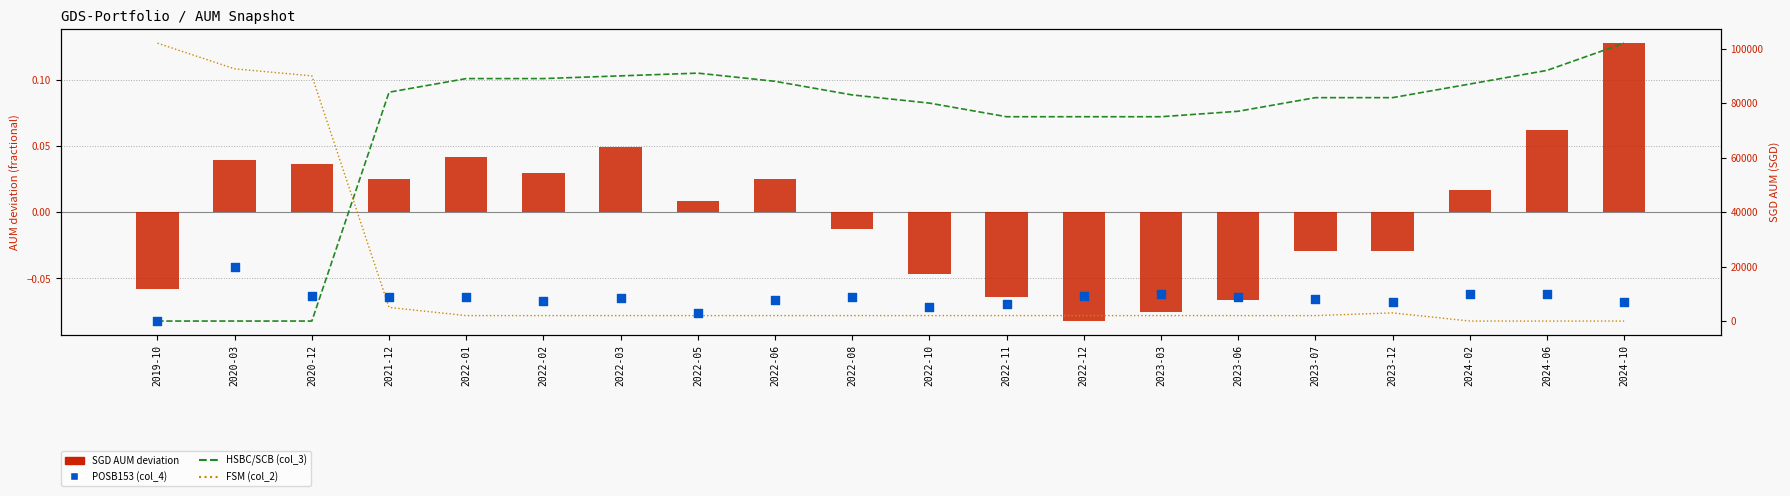

At which category is the sum across all series the highest?

2020-03